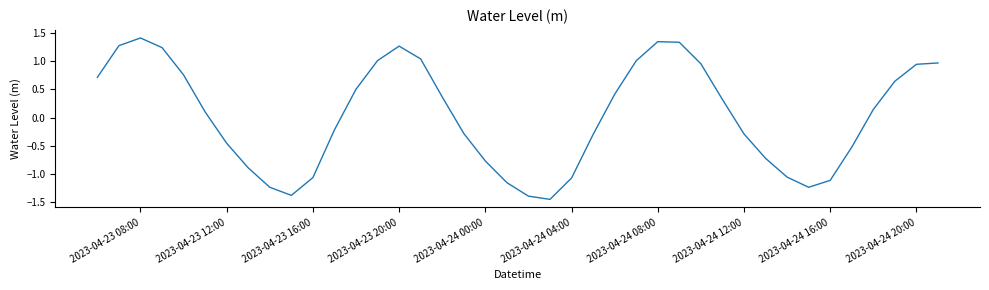

What is the greatest value displayed?

1.4